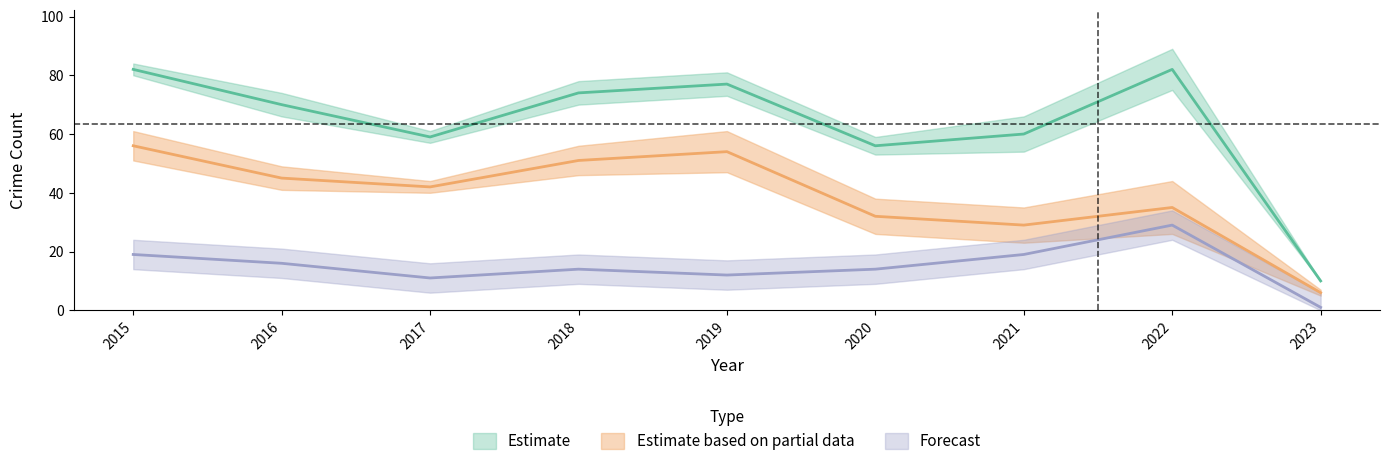

What is the value of the Theft point at the 3rd from the left?

42